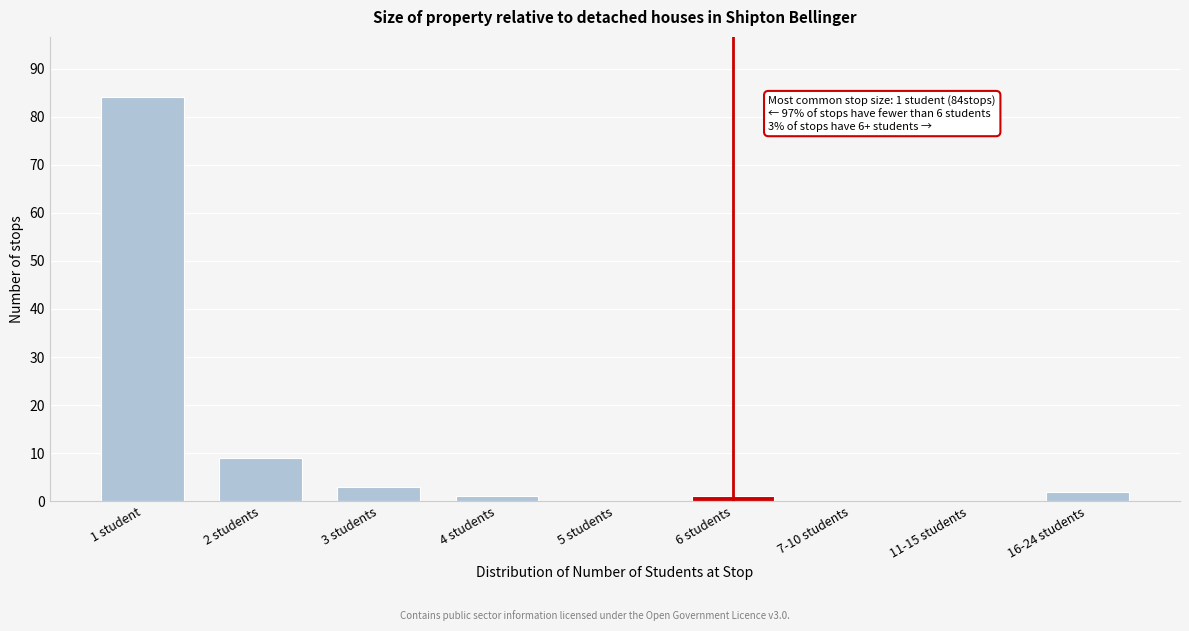

Reading left to right, transcribe all the data shown in this chart.

1 student=84	2 students=9	3 students=3	4 students=1	5 students=0	6 students=1	7-10 students=0	11-15 students=0	16-24 students=2